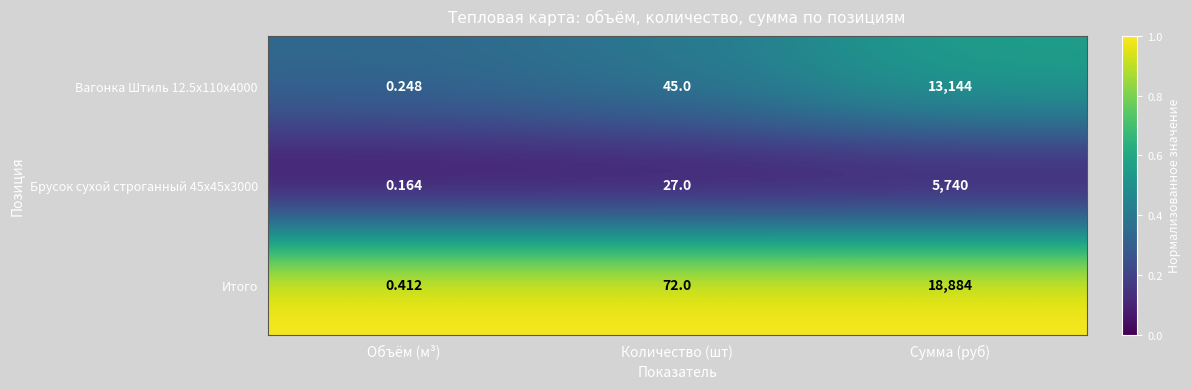

Rank the categories by Итого value from lowest to highest.

Объём (м³), Количество (шт), Сумма (руб)